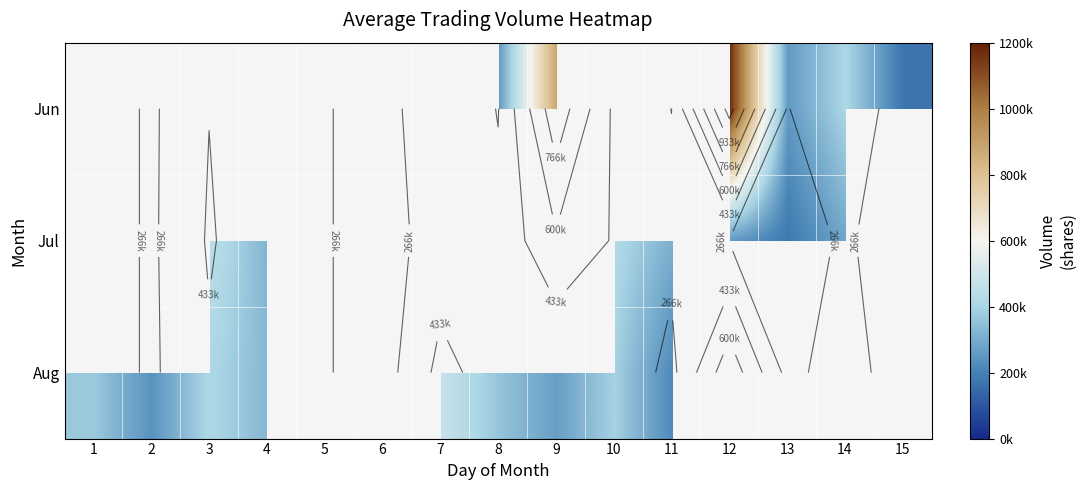

How many distinct data groups are displayed?

3